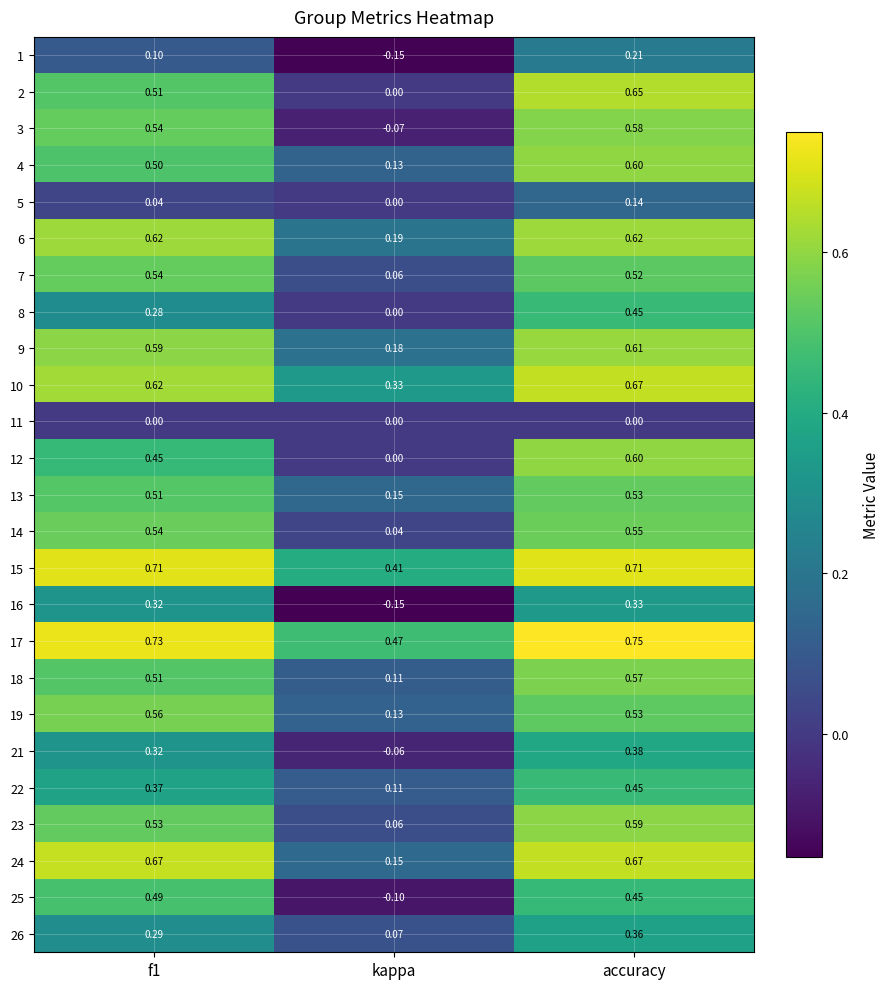

At which category does the chart reach its peak across all series?

accuracy